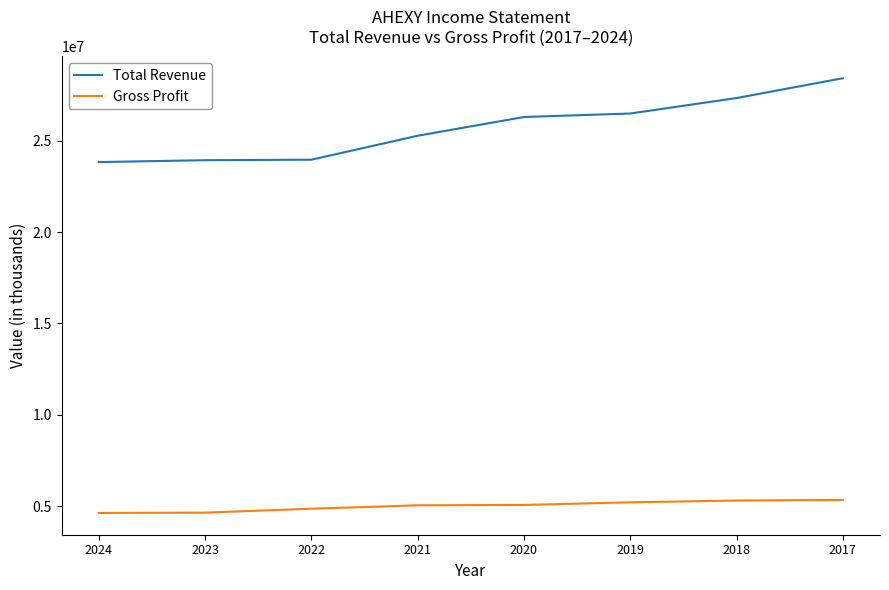

True or false: Total Revenue and Gross Profit cross at least once.

False